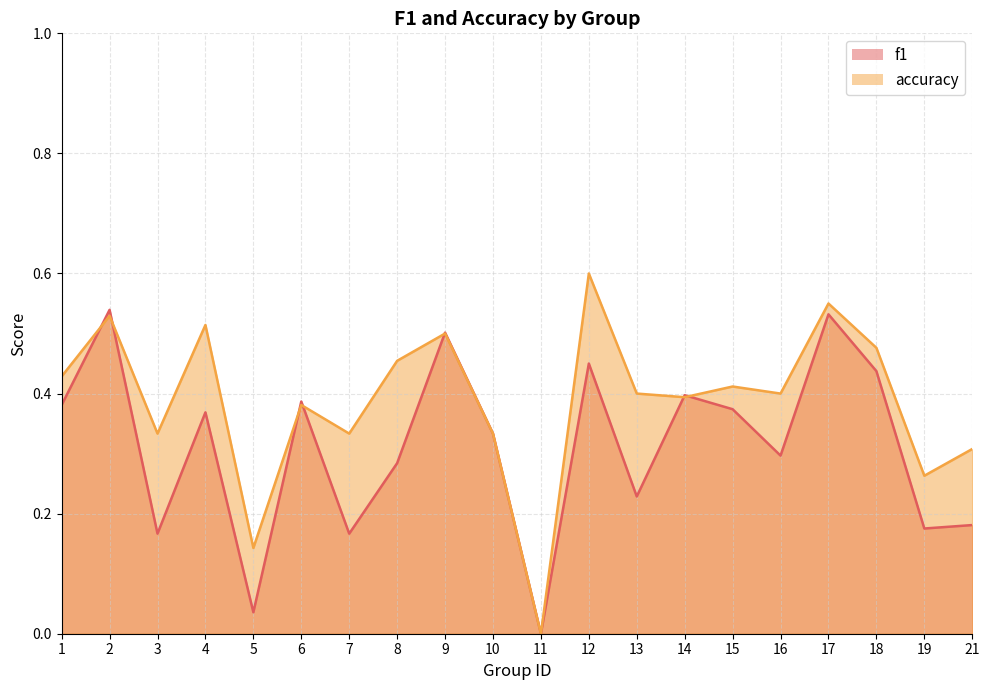

Which label corresponds to the largest value in the chart?

12